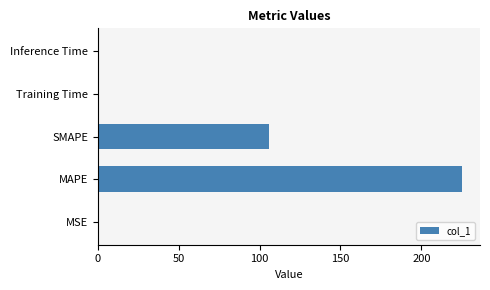

The value at SMAPE is 105.9. True or false?

True